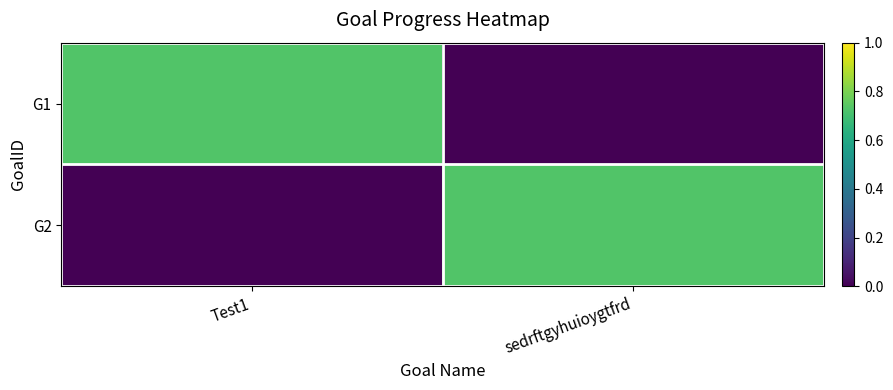

How many data points does each series have?

2